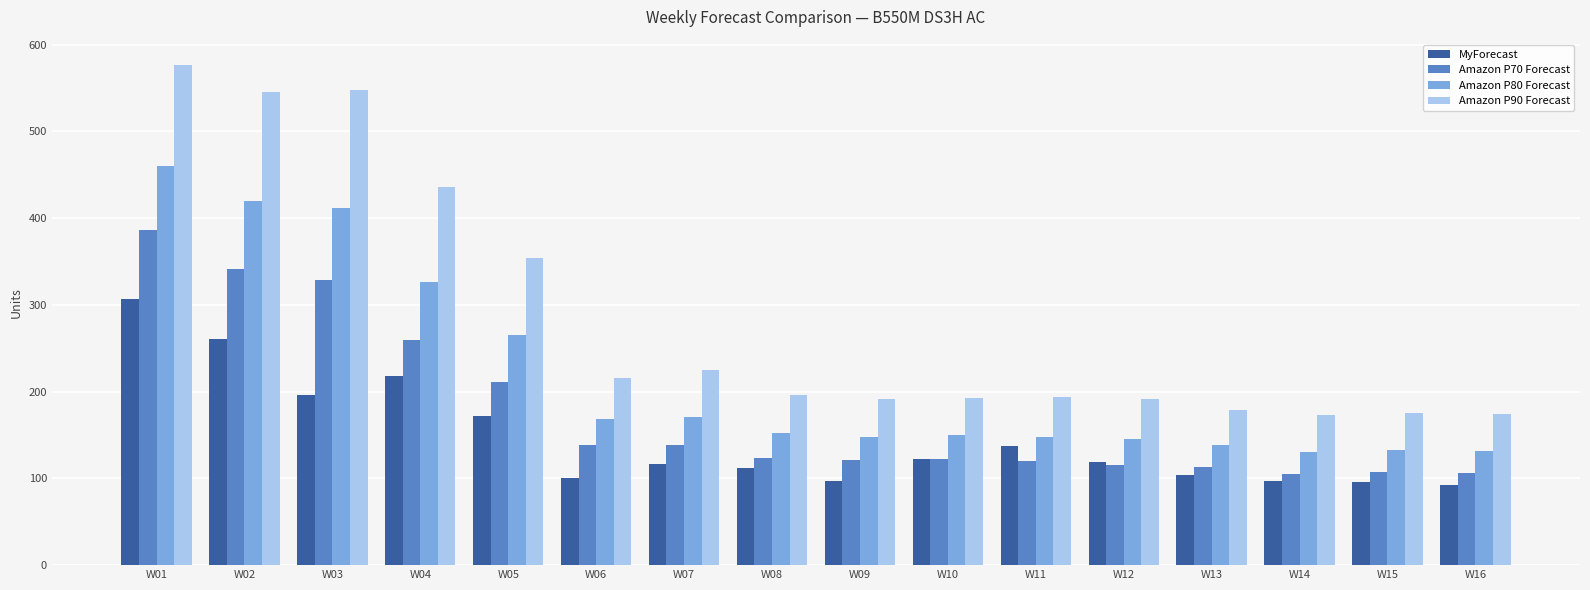

What is the spread (max minus min) of values at W07?

108.9